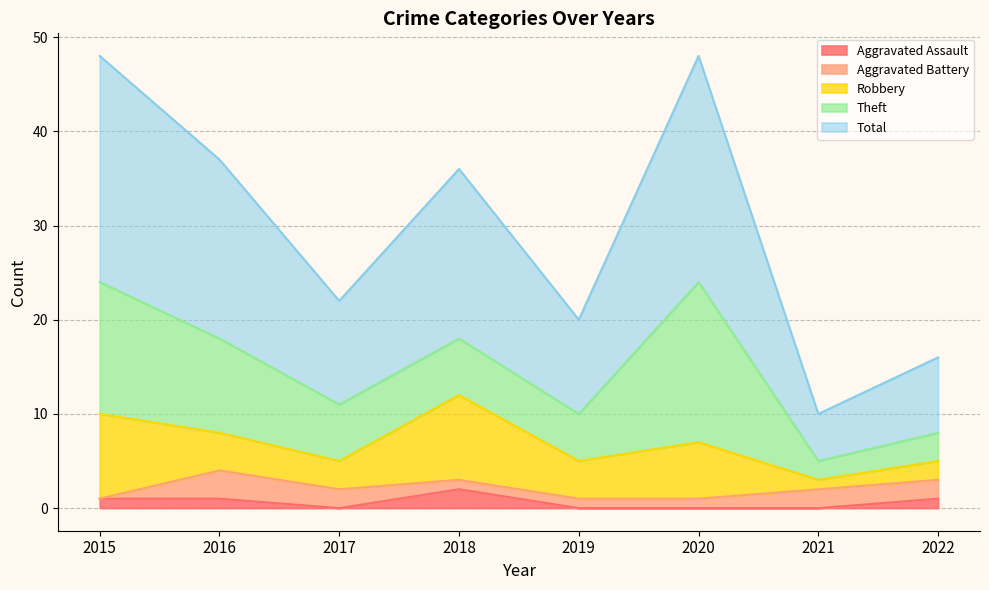

Which series has the largest total across all categories?

Total